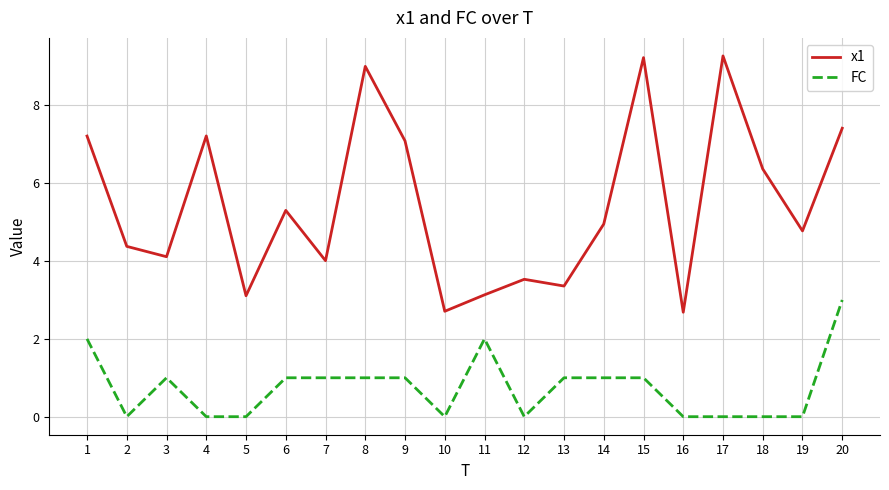

What is the difference between the highest and lowest values at 2?

4.4